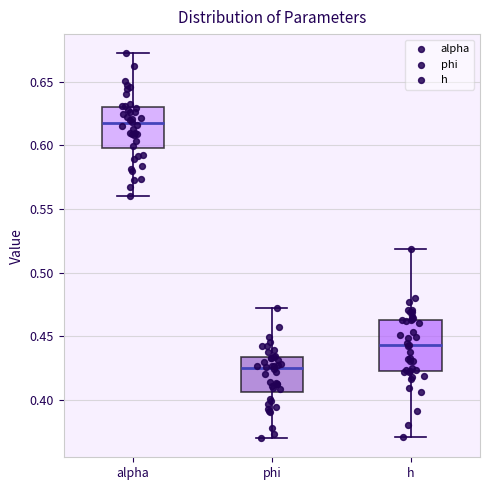

Reading left to right, transcribe this box plot: for each box, give where its median line is, the range the box spans, and where its two whiskers end, as read against the y-axis. The values are not printed on the chart, so give them approximately, as read against the axis.

alpha: median 0.615, box 0.600 to 0.630, whiskers 0.560 to 0.670
phi: median 0.425, box 0.405 to 0.435, whiskers 0.370 to 0.470
h: median 0.445, box 0.420 to 0.465, whiskers 0.370 to 0.520